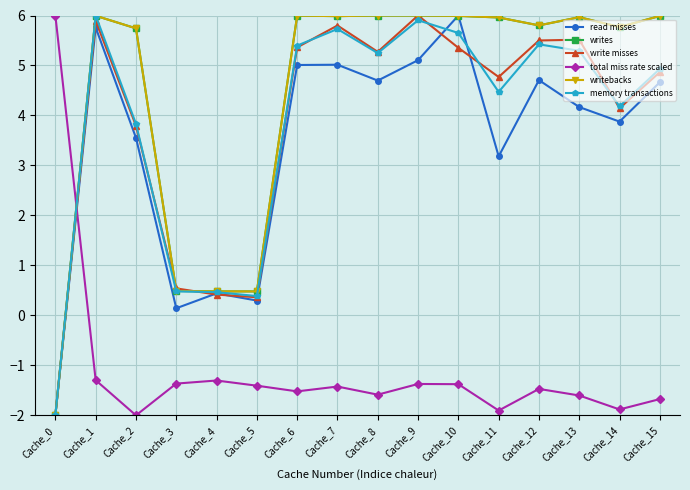

What is the maximum value for memory transactions?

6.0